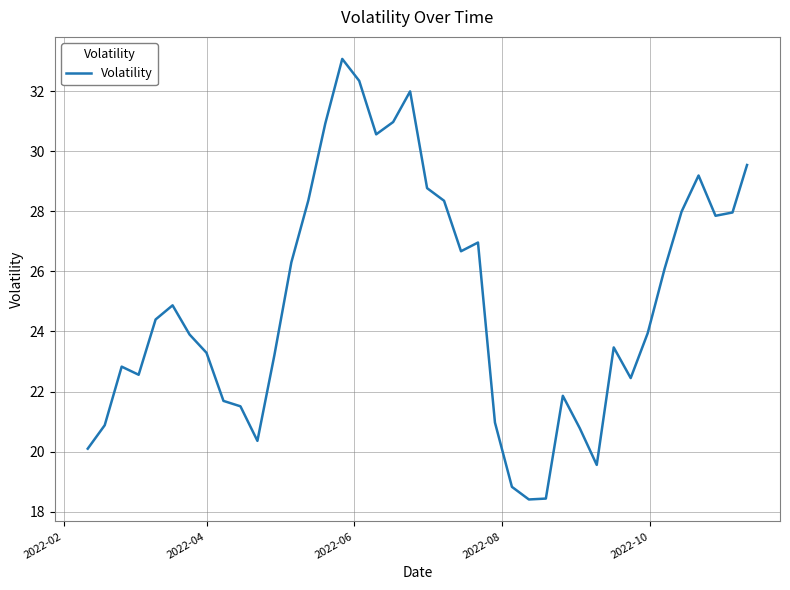

What is the sum of all values?

1002.2